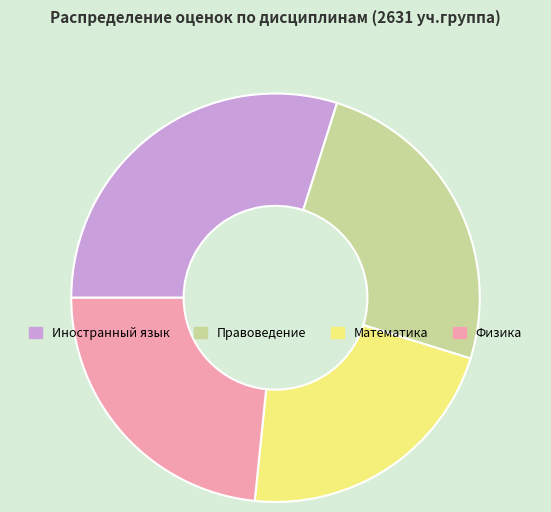

How many slices are in this pie chart?

4